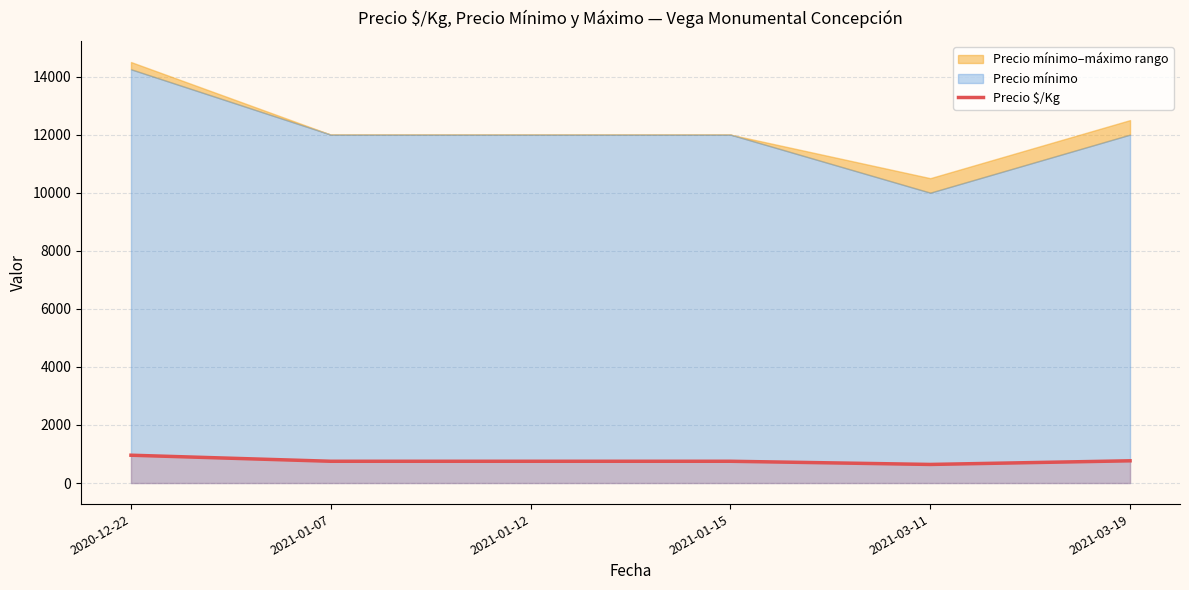

What is the smallest value displayed?

640.5